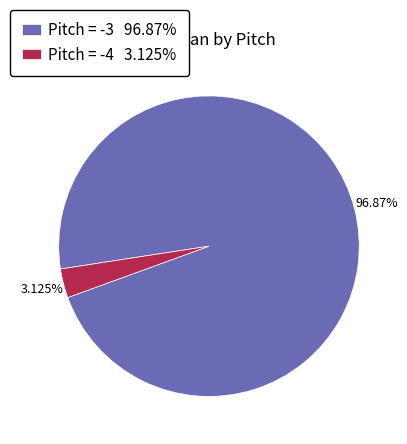

What is the largest slice in the pie chart?

Pitch = -3 96.87%